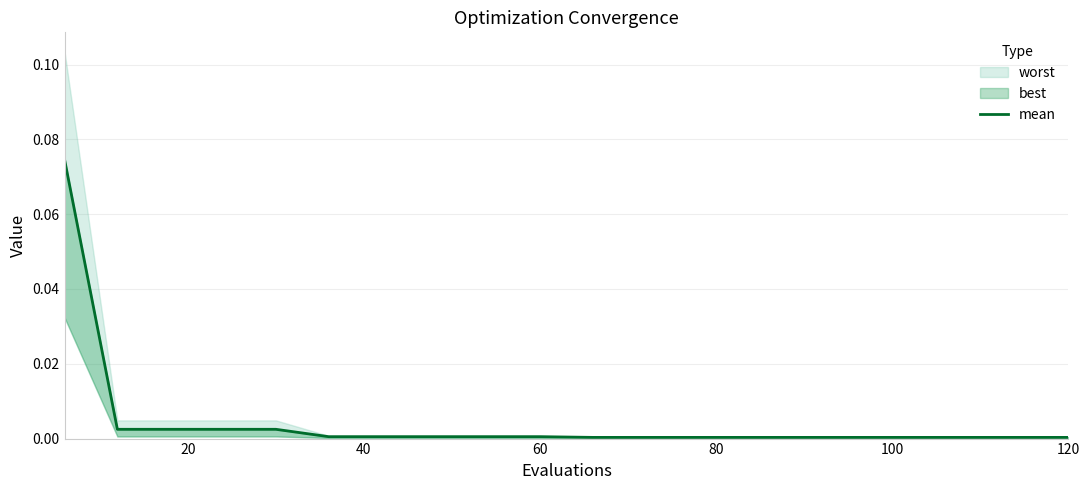

Reading right to left, transcribe all the data shown in this chart.

0.0	0.0	0.0	0.0	0.0	0.0	0.0	0.0	0.0	0.0	0.0	0.0	0.0	0.0	0.0	0.0	0.0	0.0	0.0	0.1